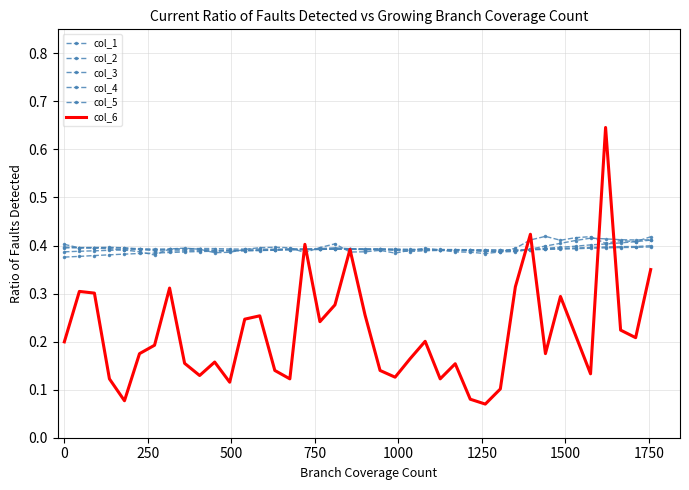

What is the sum of all col_3 values?

15.7